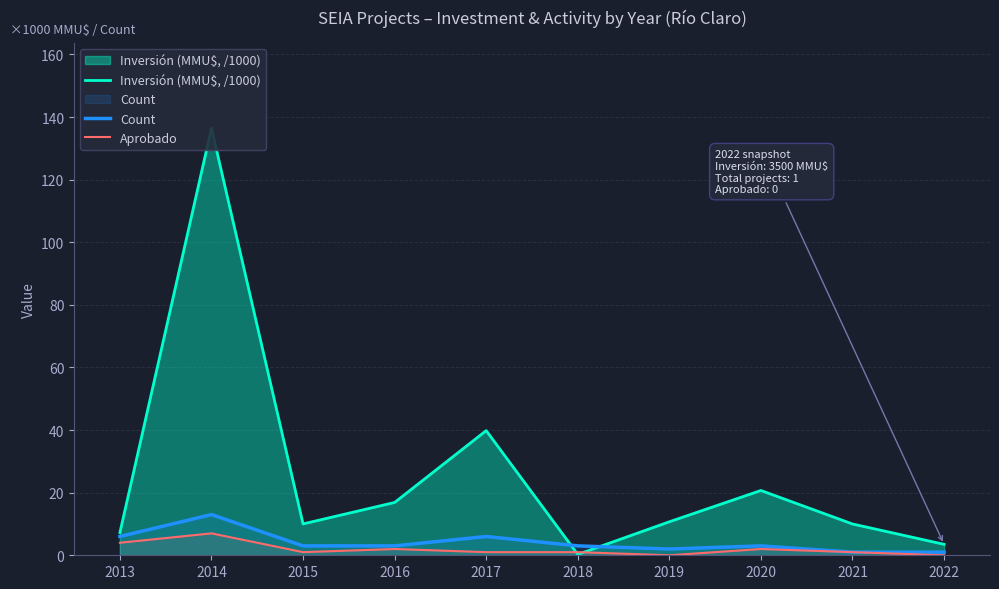

What are all the series names shown in the legend?

Inversión (MMU$, /1000), Count, Aprobado